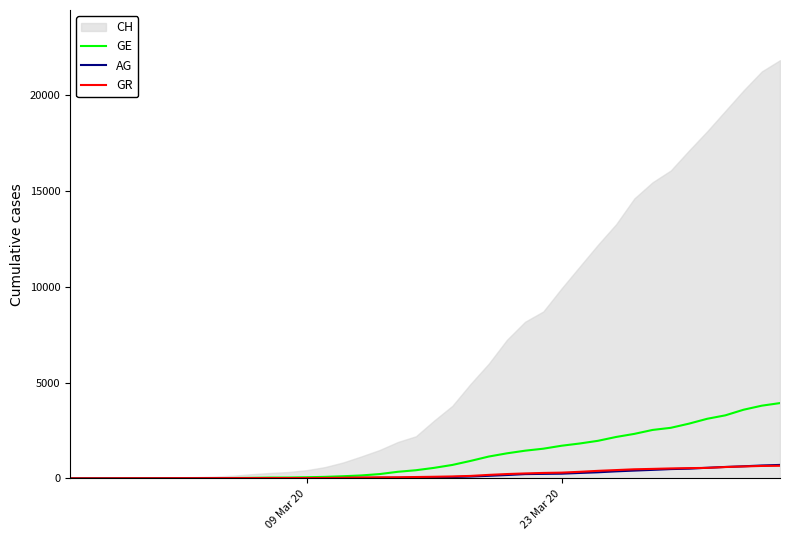

What is the maximum value for AG?

702